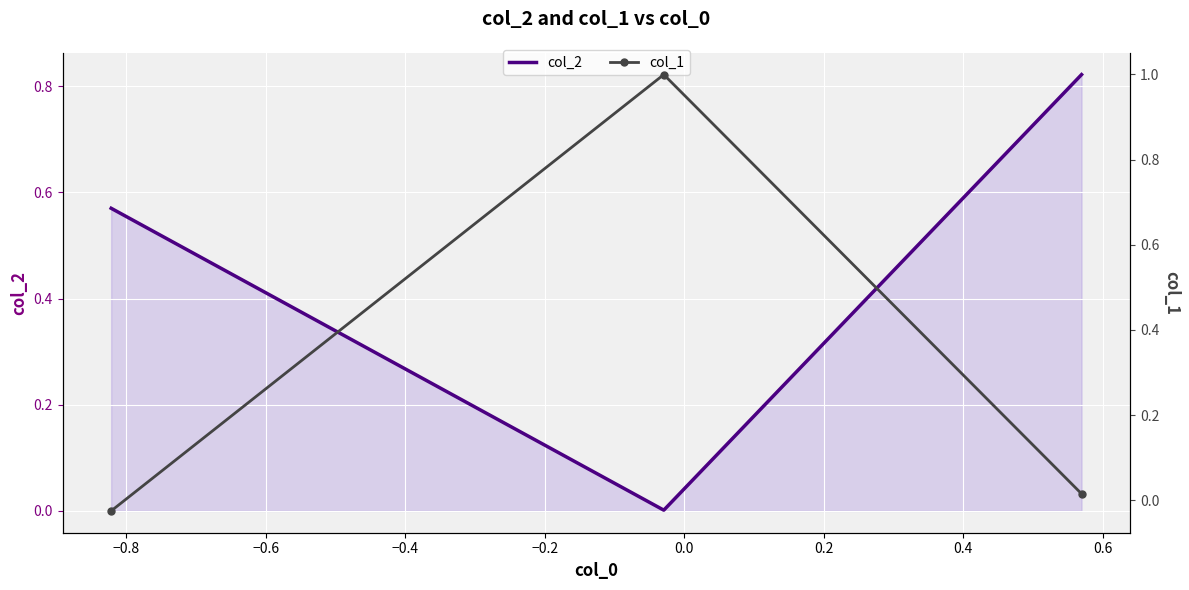

What is the greatest value displayed?

1.0